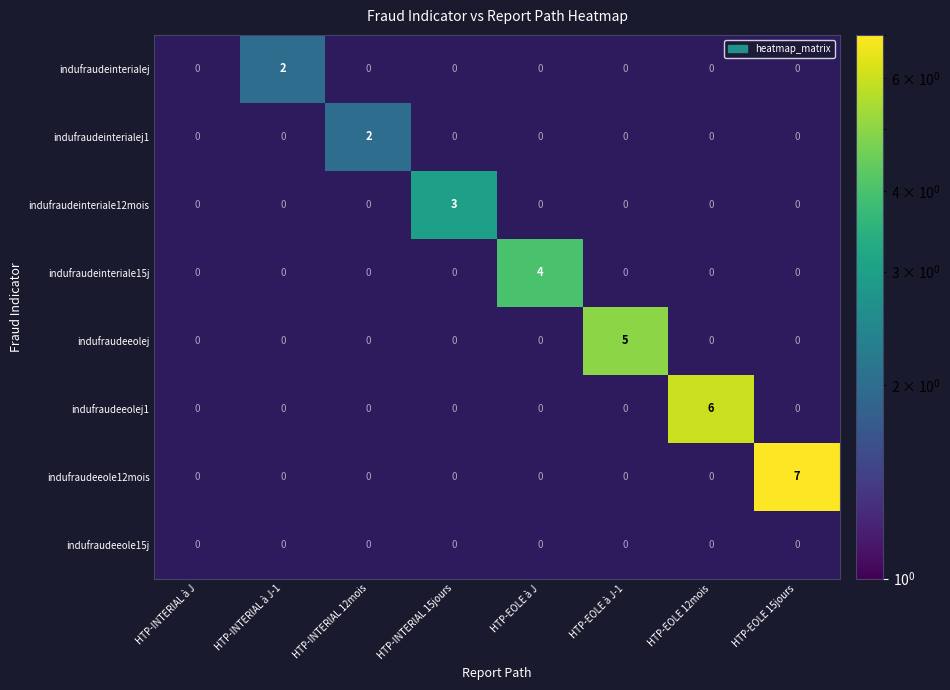

At which label does indufraudeinteriale15j reach its peak?

HTP-EOLE à J